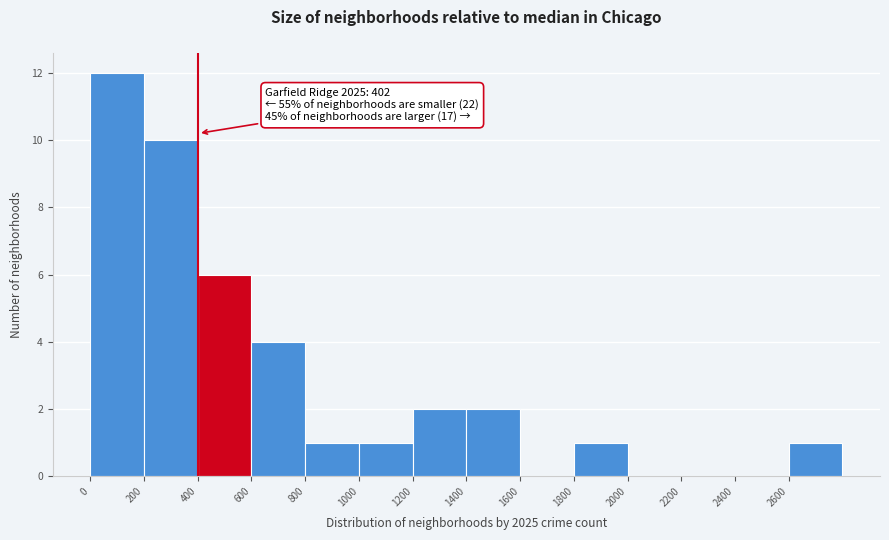

Which range on the x-axis has the tallest bar?

0 to 200